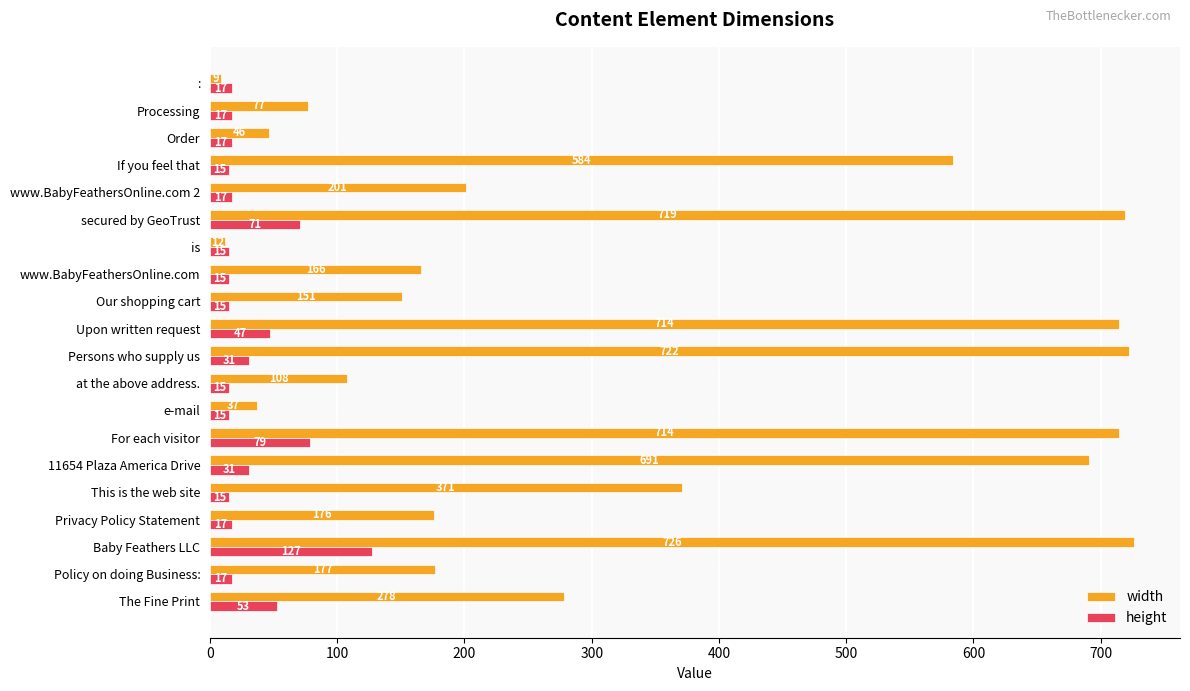

What is the highest value of the height series?

127